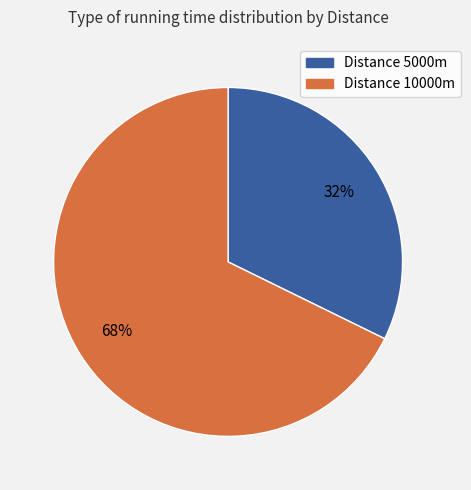

To the nearest percent, what is the average slice percentage?

50%